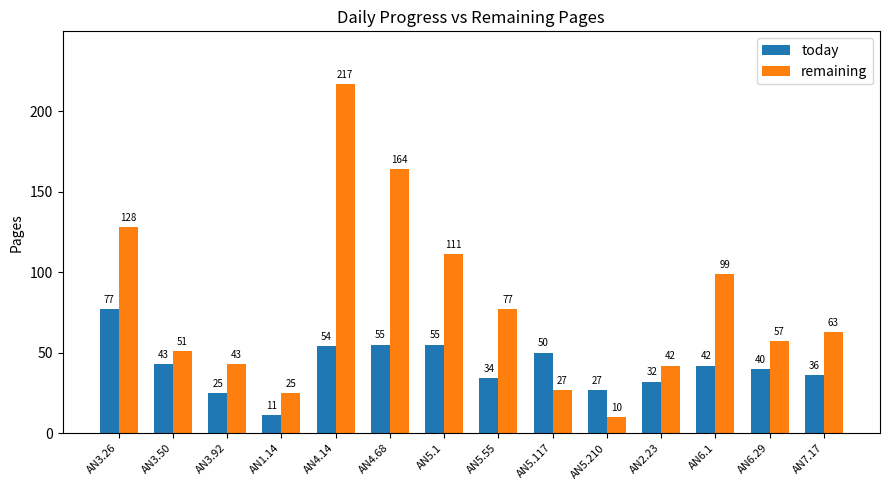

What is the label of the 9th bar from the right?

AN4.68